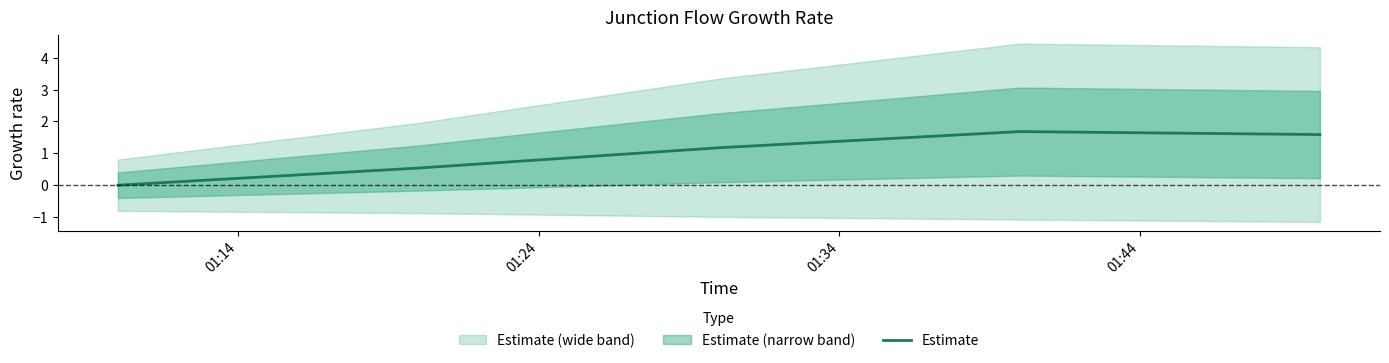

What is the maximum value for Estimate?

1.7